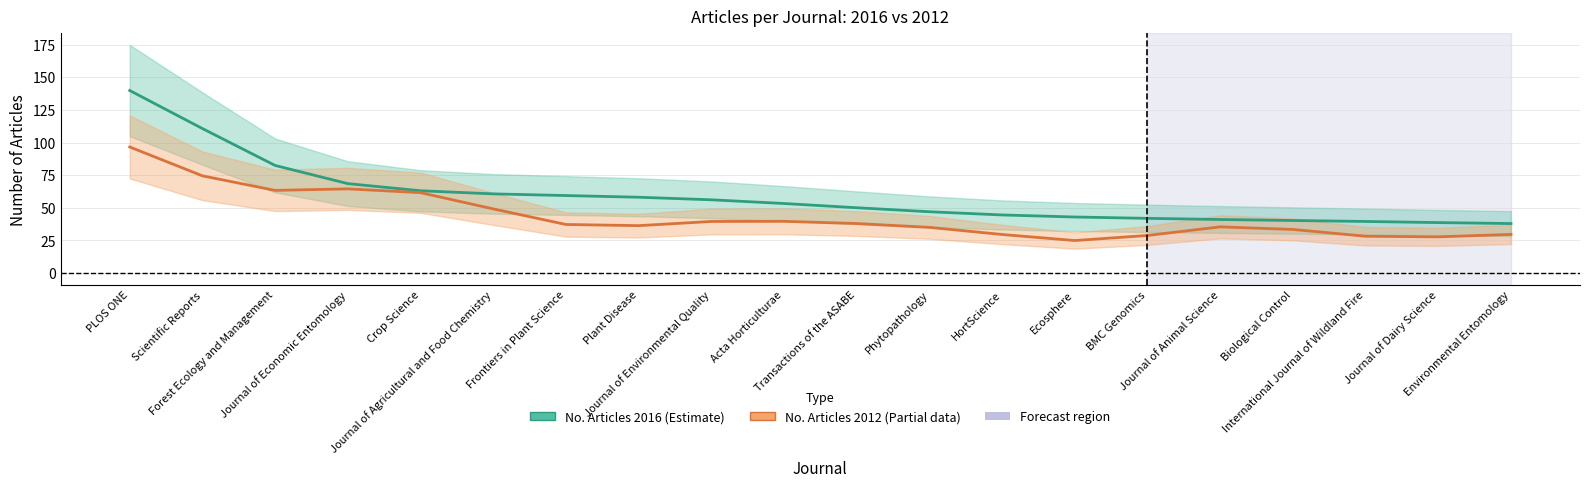

Where is the first local maximum for No. Articles 2012?

Journal of Economic Entomology